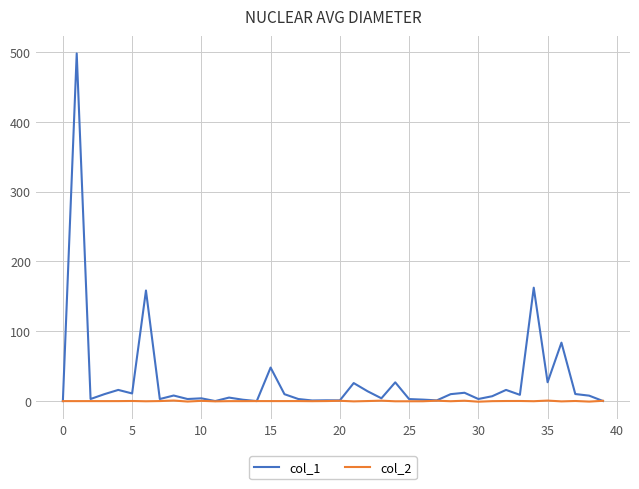

Which series has the largest total across all categories?

col_1